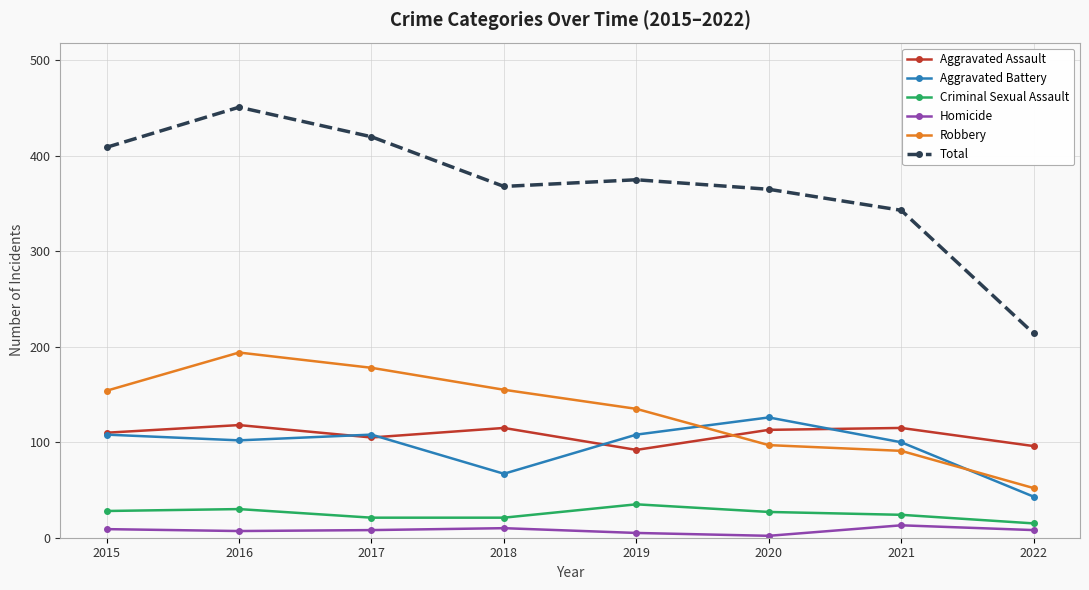

What is the average value of the Criminal Sexual Assault series?

25